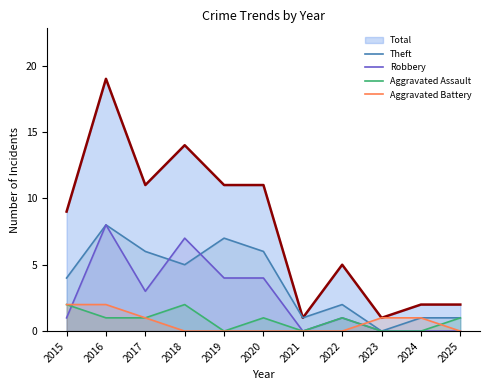

At 2018, list the series in order from largest to smallest.

Total, Robbery, Theft, Aggravated Assault, Aggravated Battery